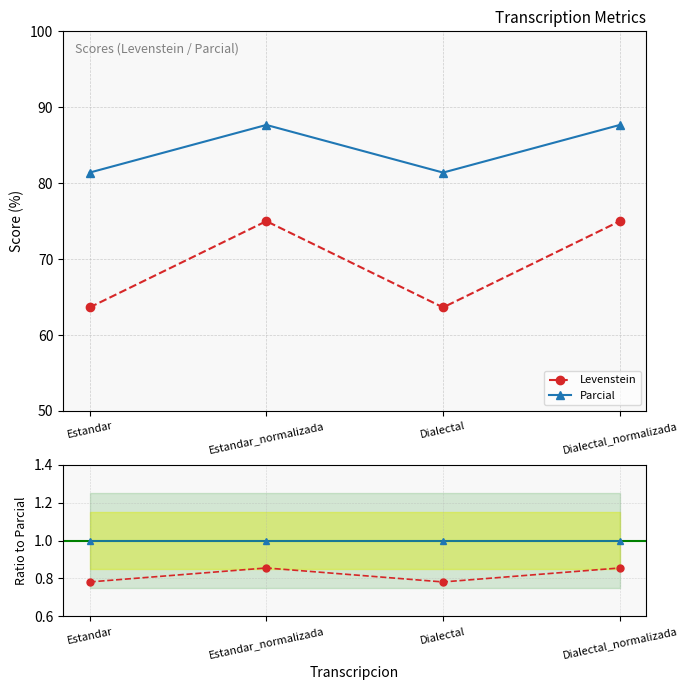

At which label is Levenstein closest to 0?

Estandar